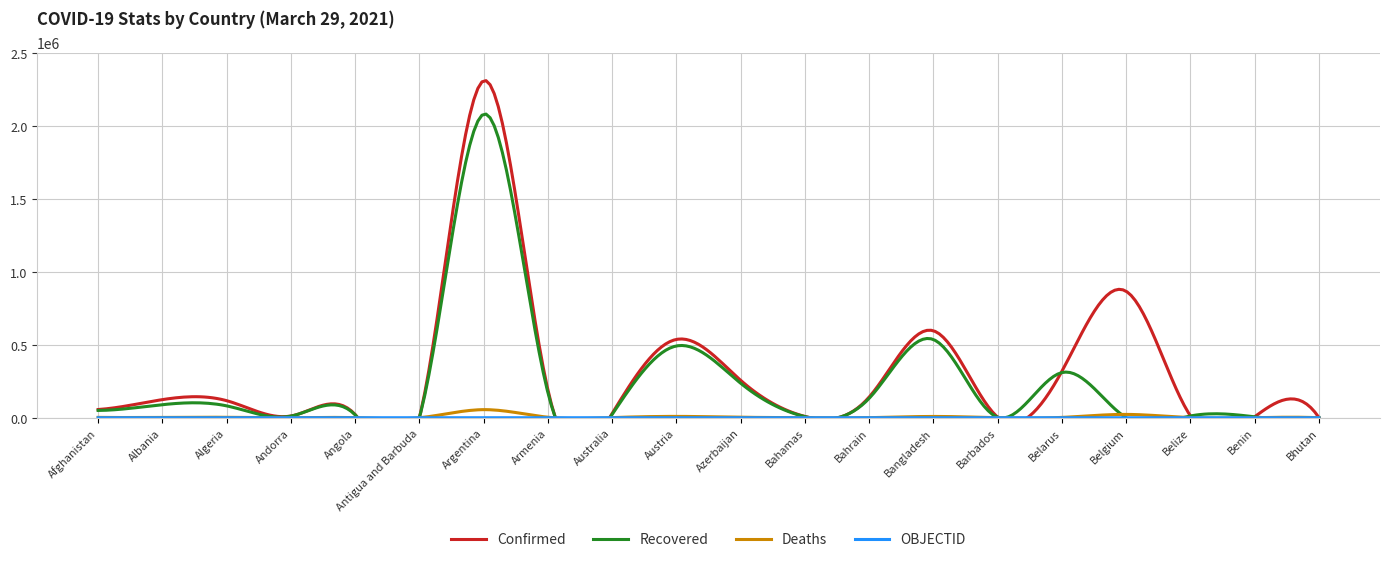

What are all the series names shown in the legend?

Confirmed, Recovered, Deaths, OBJECTID